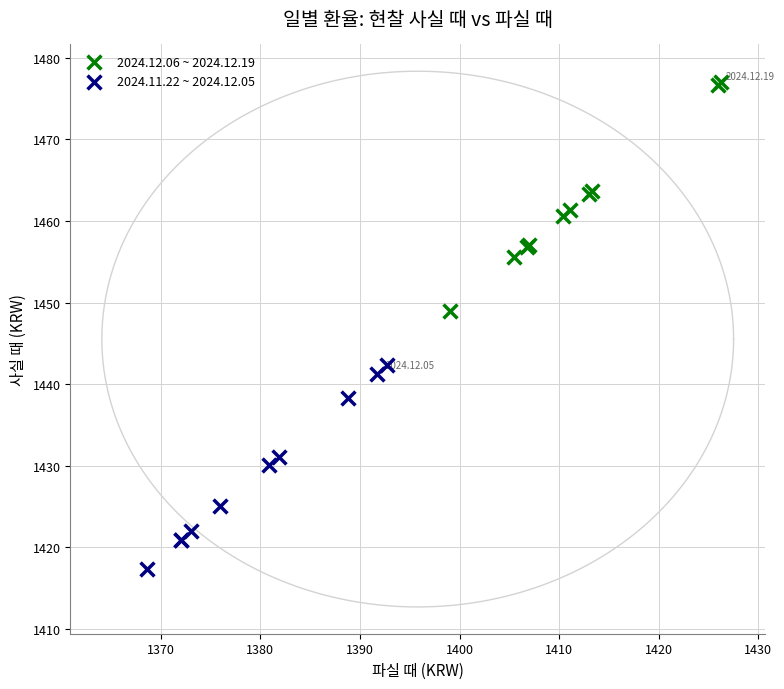

Which series reaches the minimum Y coordinate?

2024.11.22 ~ 2024.12.05